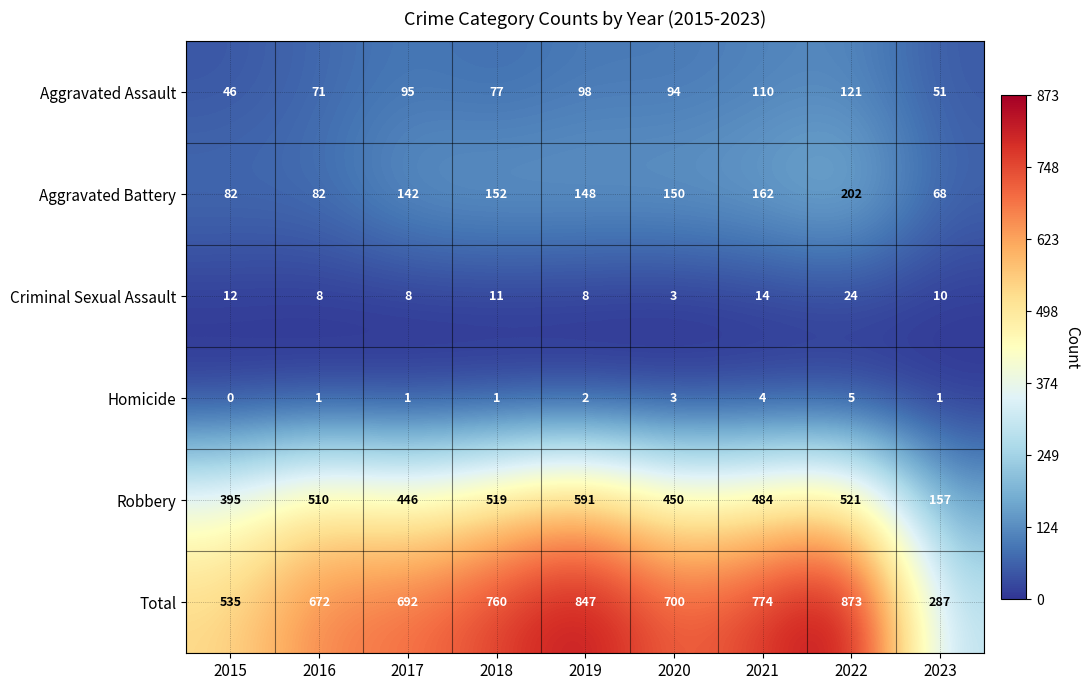

Which series has the widest spread of values?

Total